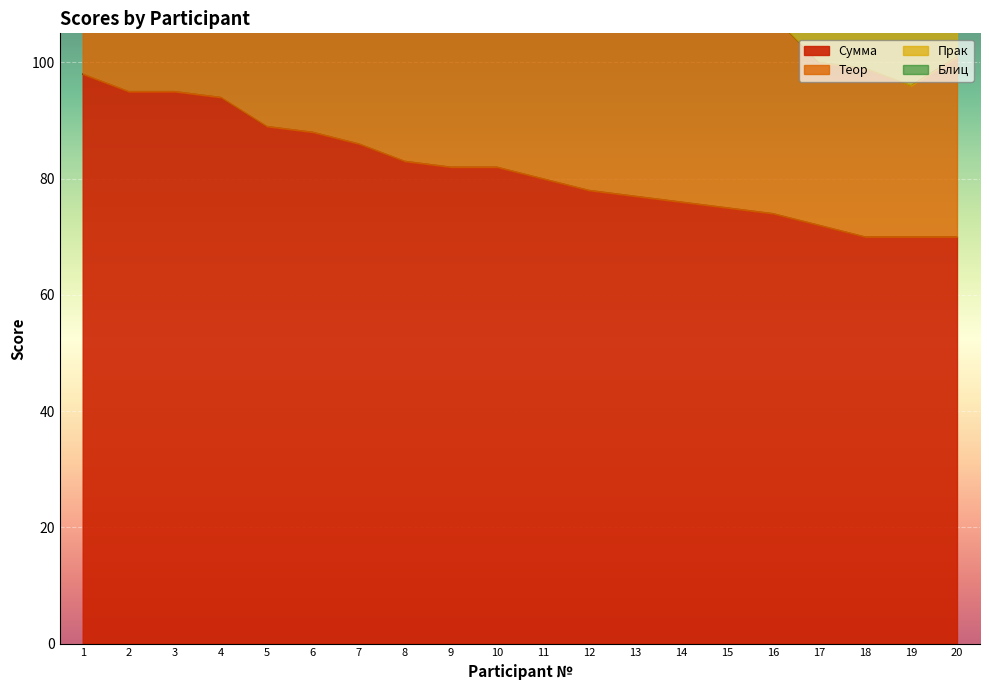

True or false: Теор has more than 1 interior local peaks.

True